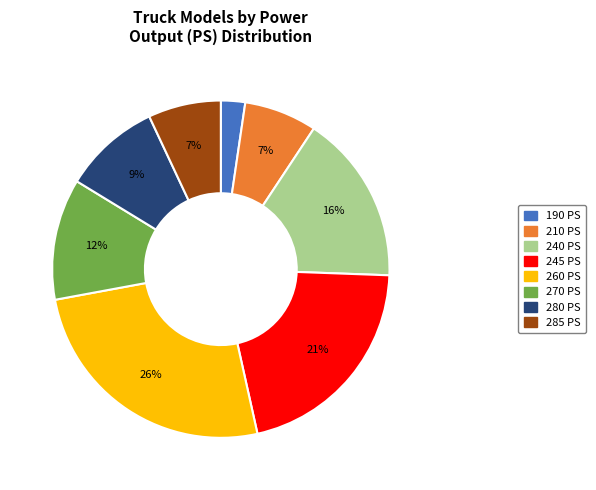

To the nearest percent, what is the average slice percentage?

12%